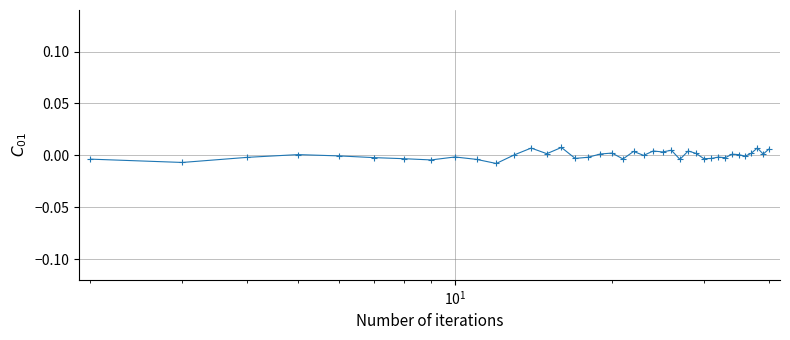

True or false: the data has more than 0 interior local peaks.

True